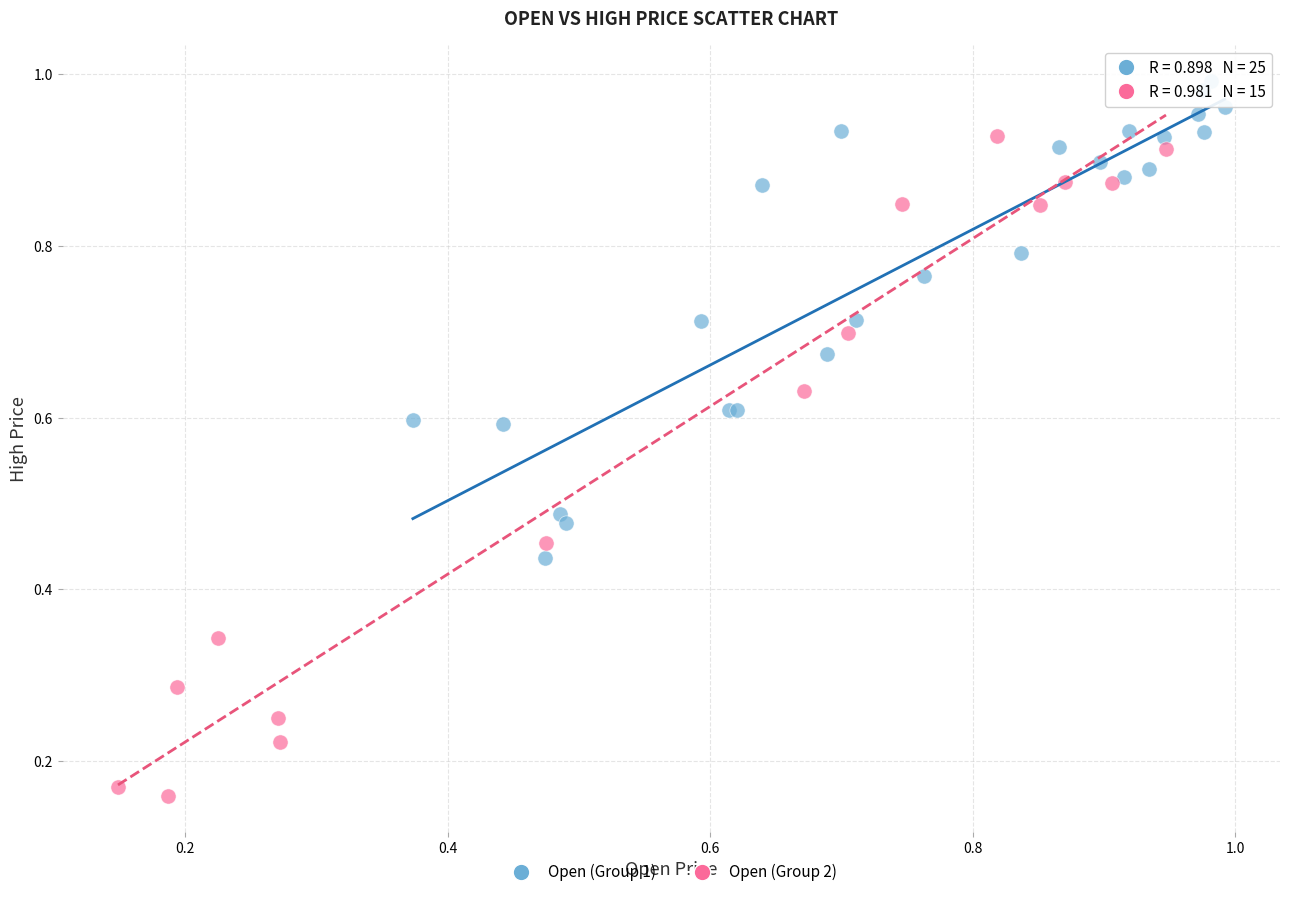

Which series contains the highest Y value?

Open (Group 1)